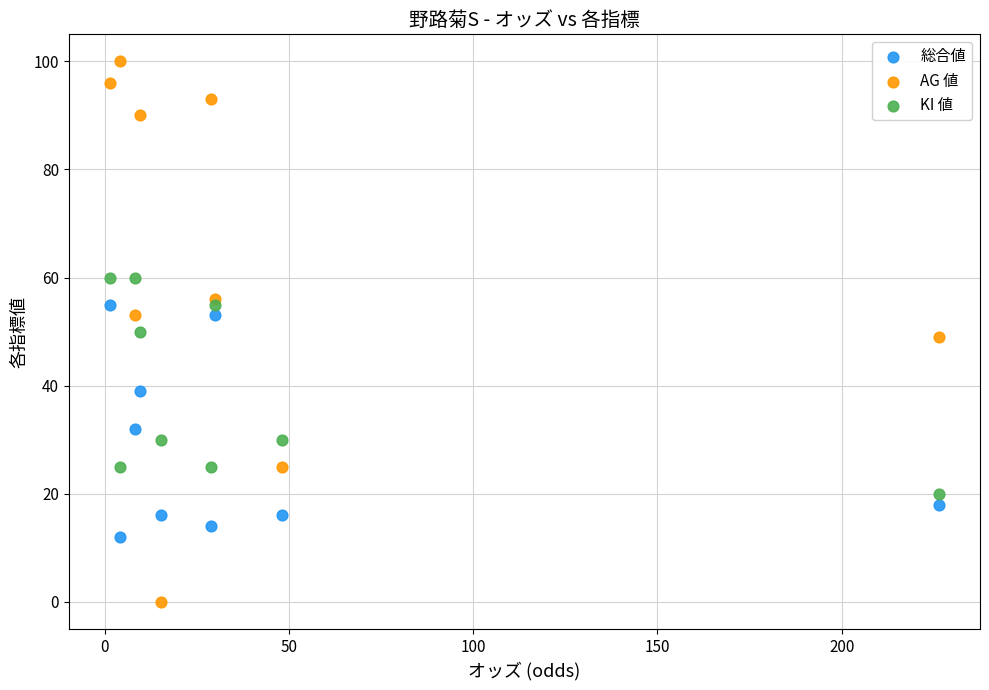

Which series contains the highest Y value?

AG 値